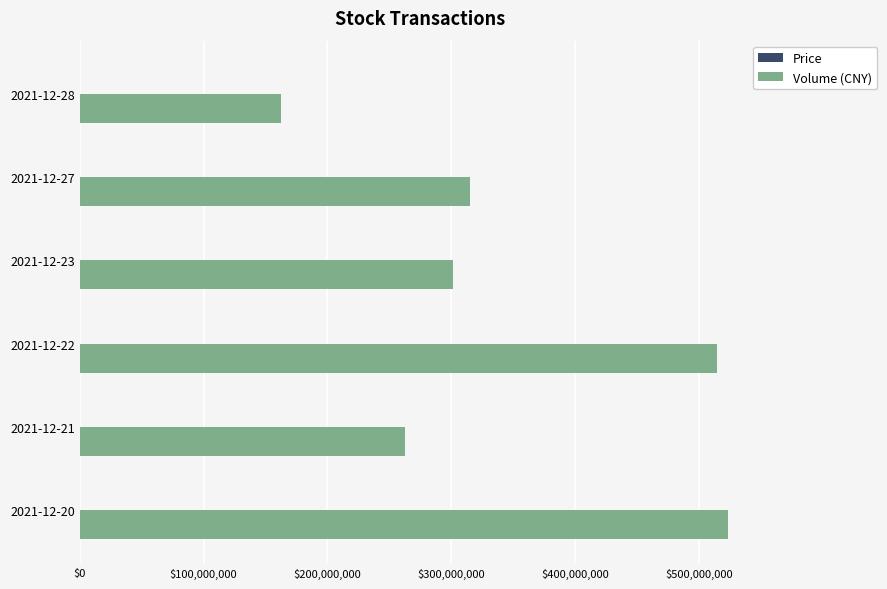

How many series are shown in this chart?

2